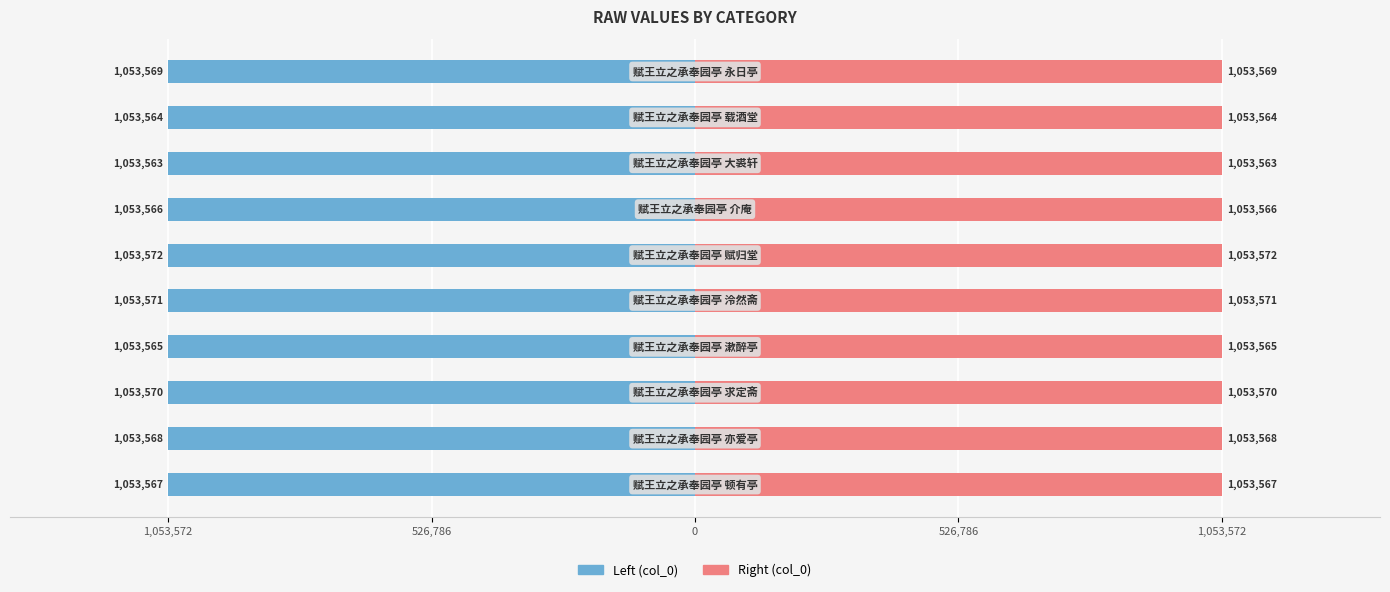

What is the difference between the second highest and second lowest values in the col_0 (left) series?

7